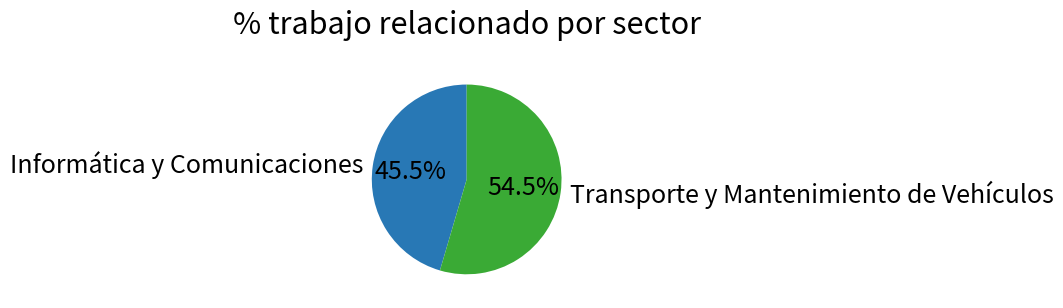

What is the total percentage of Transporte y Mantenimiento de Vehículos and Informática y Comunicaciones?

100.0%